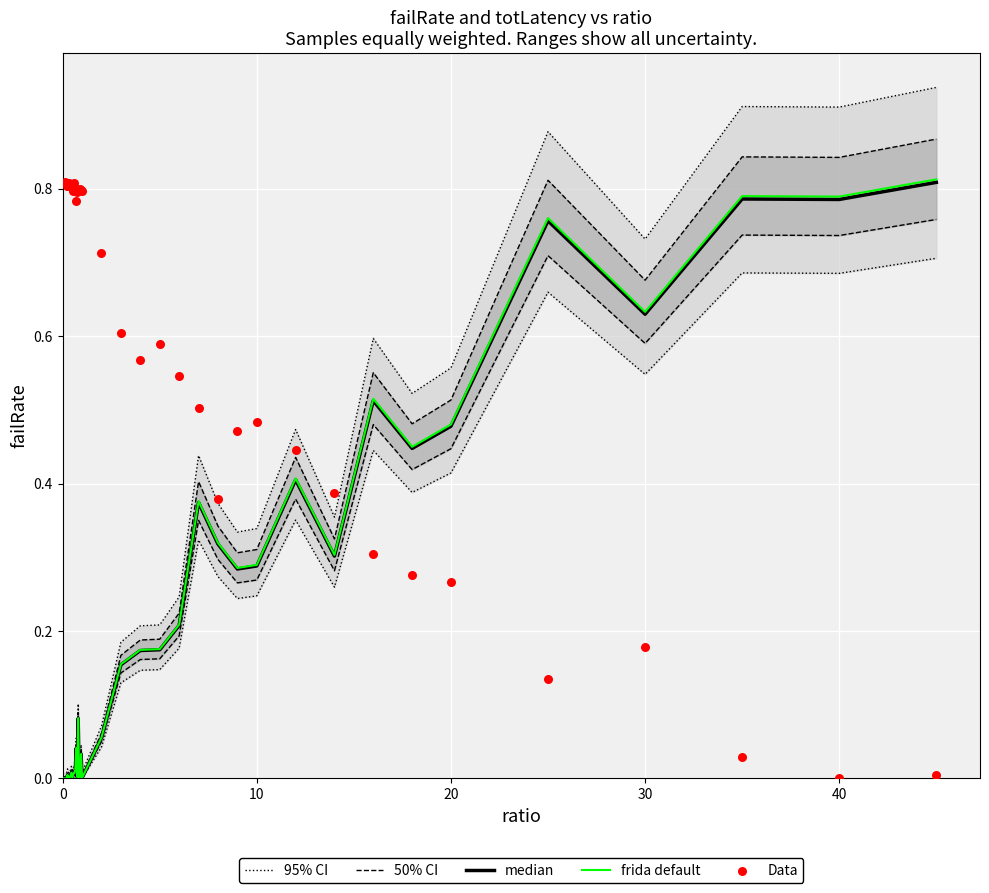

What are all the series names shown in the legend?

95% CI, 50% CI, median, frida default, Data